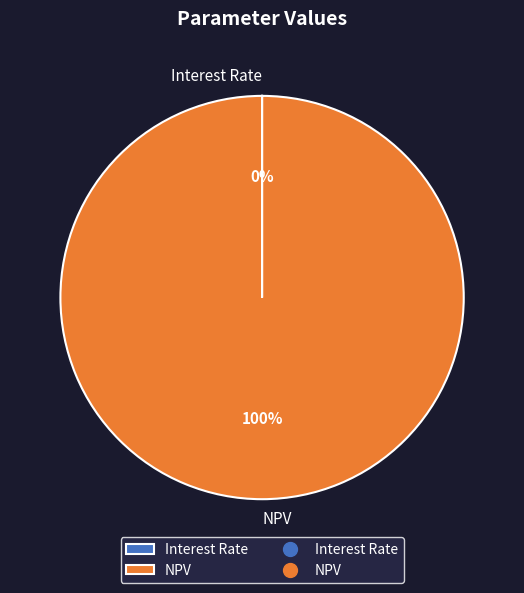

To the nearest percent, what is the average slice percentage?

50%